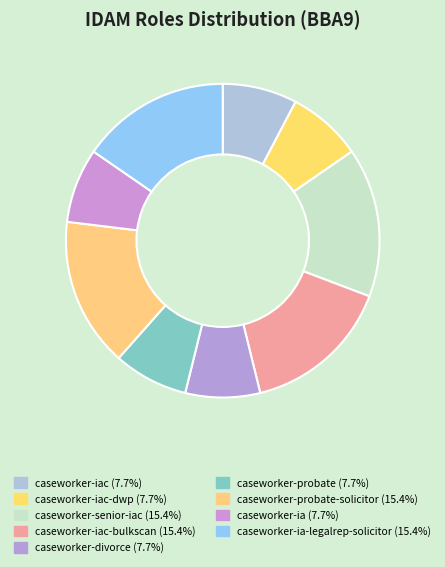

Which slice is the largest?

caseworker-senior-iac